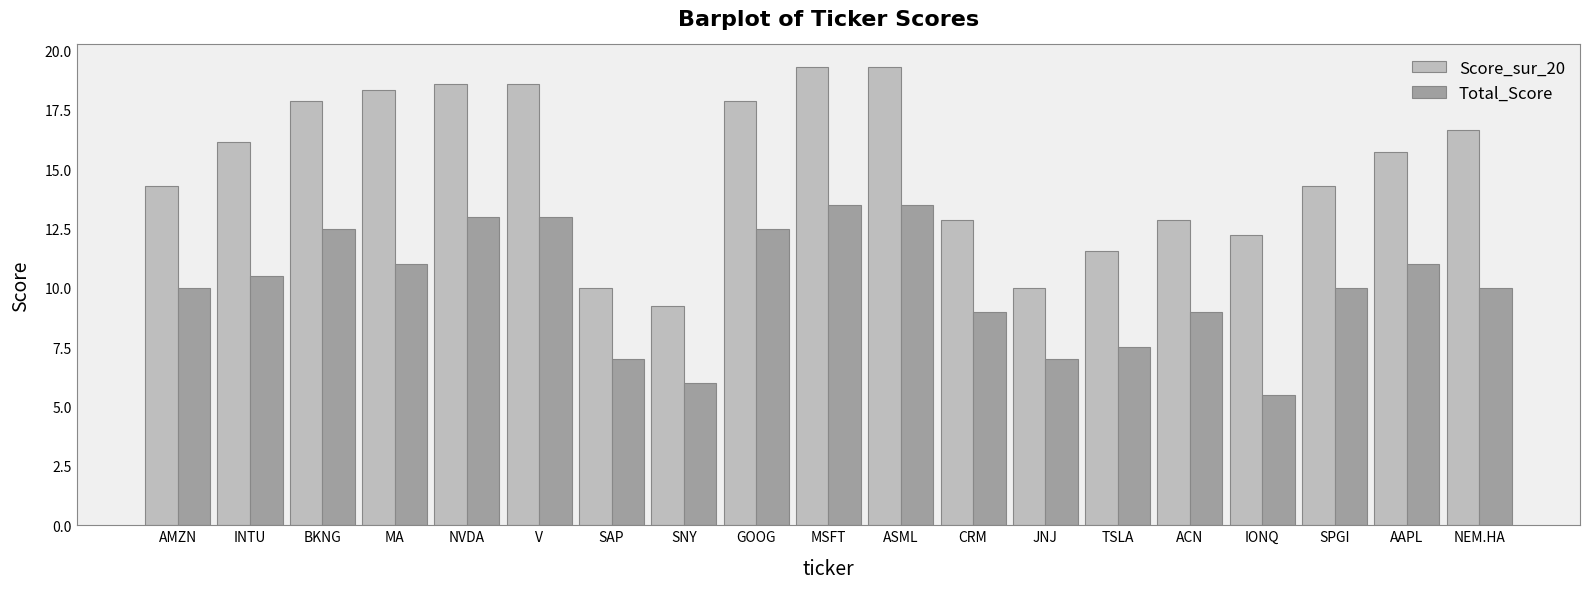

Which label corresponds to the smallest value in the chart?

IONQ